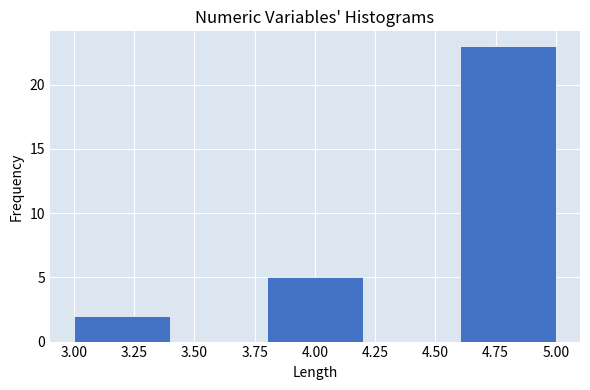

Over which range of the x-axis is the bar tallest?

4.6 to 5.0